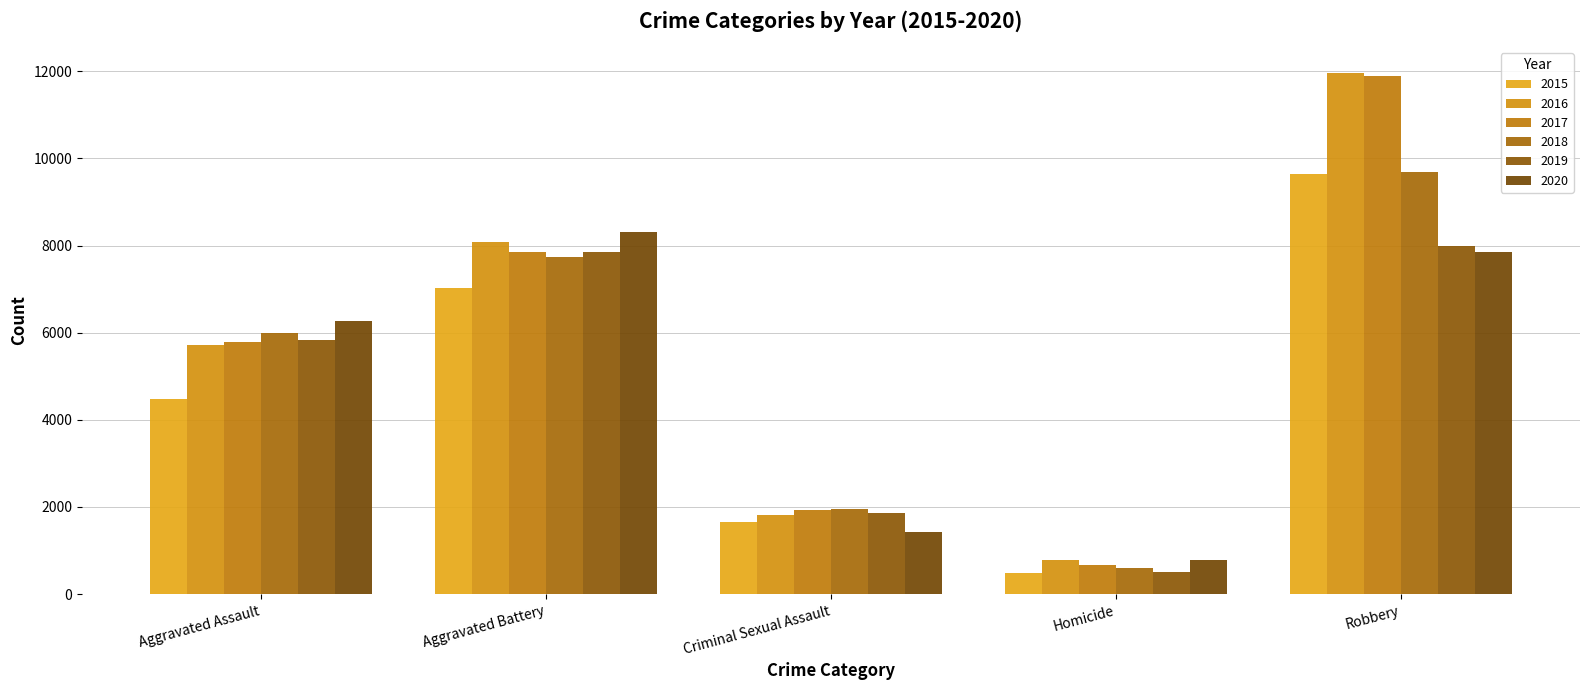

Rank the categories by 2016 value from lowest to highest.

Homicide, Criminal Sexual Assault, Aggravated Assault, Aggravated Battery, Robbery